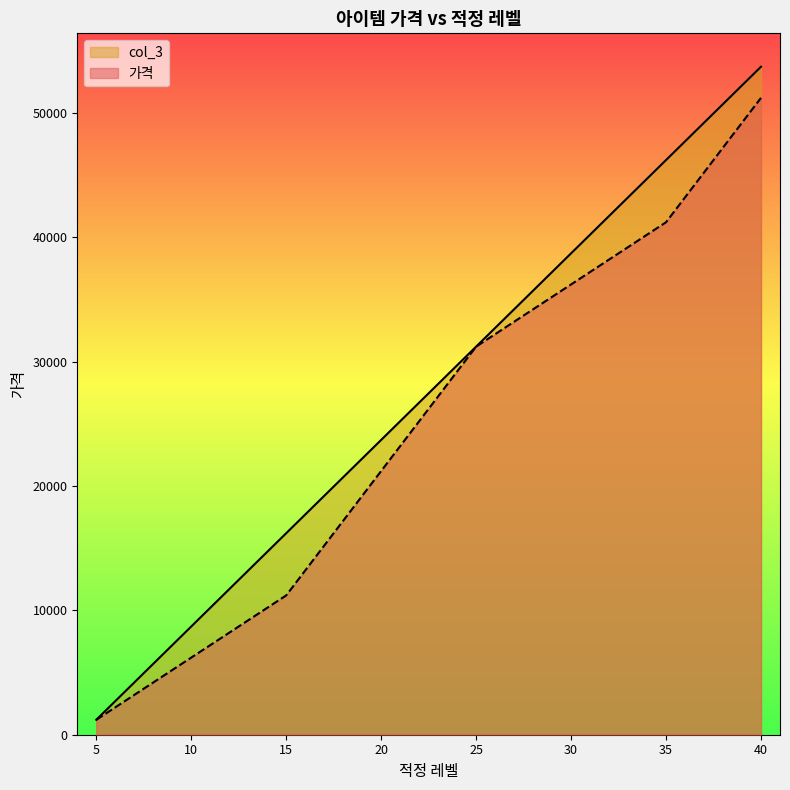

Reading left to right, what are all the values shown in this chart?

가격: 1200	2200	3200	4200	5200	6200	7200	8200	9200	10200	11200	13200	15200	17200	19200	21200	23200	25200	27200	29200	31200	32200	33200	34200	35200	36200	37200	38200	39200	40200	41200	43200	45200	47200	49200	51200
col_3: 1200	2700	4200	5700	7200	8700	10200	11700	13200	14700	16200	17700	19200	20700	22200	23700	25200	26700	28200	29700	31200	32700	34200	35700	37200	38700	40200	41700	43200	44700	46200	47700	49200	50700	52200	53700